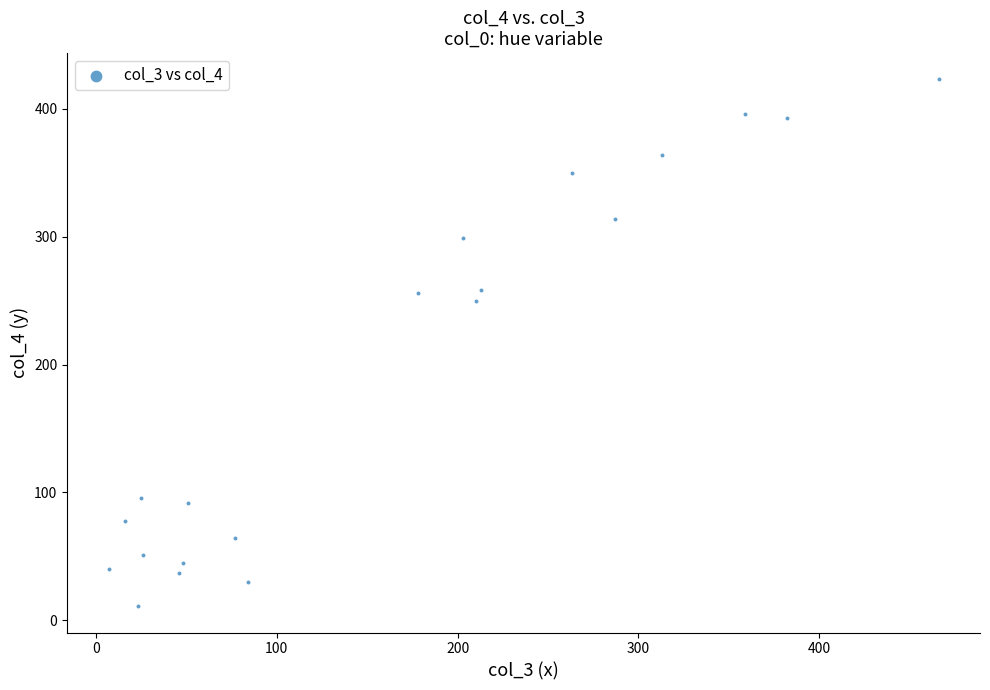

What is the range of Y values (max minus min)?

412